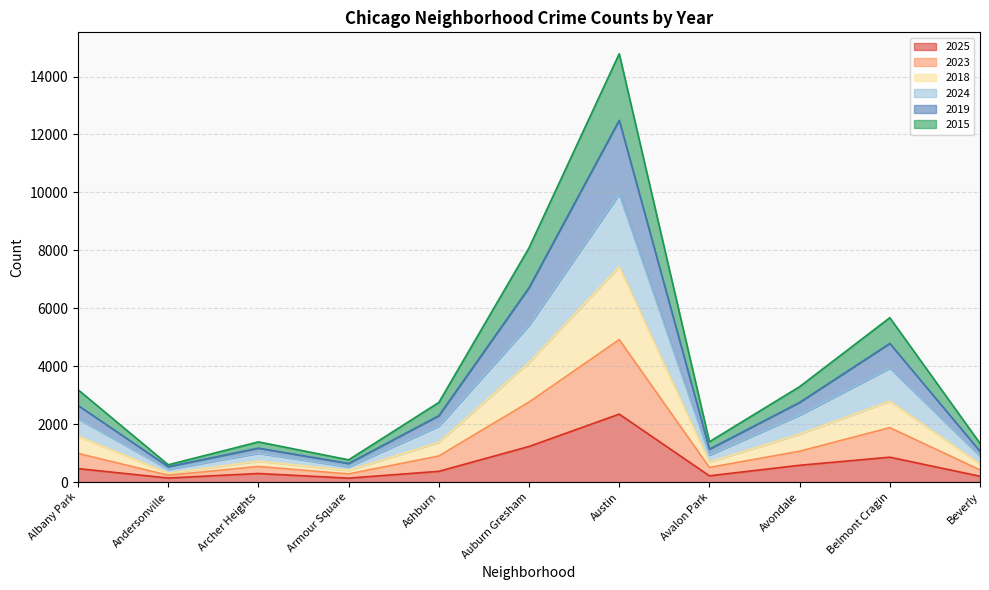

List the series in order of their peak value, lowest first.

2025, 2023, 2015, 2024, 2019, 2018